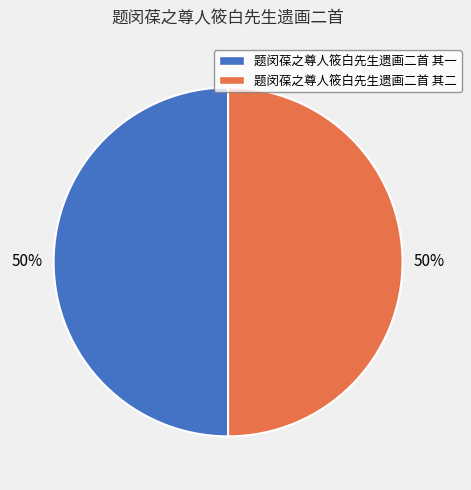

To the nearest percent, what is the average slice percentage?

50%